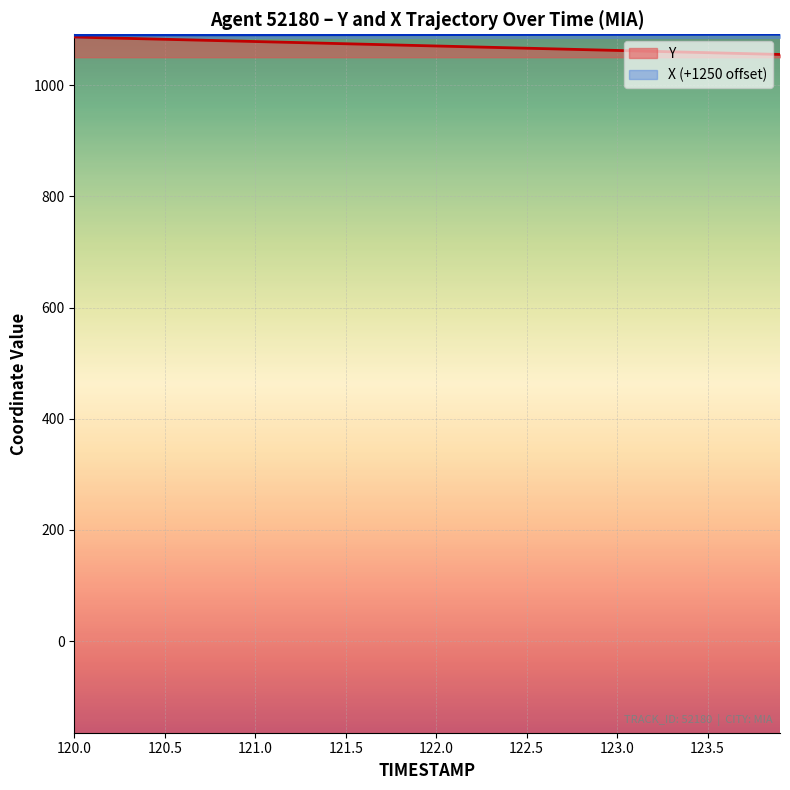

Reading left to right, extract all data points from this chart.

TIMESTAMP: 120.0=1086.6	120.1=1085.8	120.2=1085.0	120.3=1084.2	120.4=1083.4	120.5=1082.5	120.6=1081.8	120.7=1081.0	120.8=1080.2	120.9=1079.3	121.0=1078.5	121.1=1077.7	121.2=1076.9	121.3=1076.1	121.4=1075.3	121.5=1074.5	121.6=1073.7	121.7=1072.9	121.8=1072.1	121.9=1071.3	122.0=1070.5	122.1=1069.7	122.2=1068.9	122.3=1068.1	122.4=1067.3	122.5=1066.5	122.6=1065.7	122.7=1064.9	122.8=1064.1	122.9=1063.3	123.0=1062.5	123.1=1061.7	123.2=1060.9	123.3=1060.1	123.4=1059.3	123.5=1058.5	123.6=1057.7	123.7=1056.9	123.8=1056.1	123.9=1055.3
Y: 120.0=1090.2	120.1=1090.2	120.2=1090.3	120.3=1090.3	120.4=1090.3	120.5=1090.4	120.6=1090.4	120.7=1090.5	120.8=1090.5	120.9=1090.5	121.0=1090.6	121.1=1090.6	121.2=1090.7	121.3=1090.7	121.4=1090.7	121.5=1090.8	121.6=1090.8	121.7=1090.8	121.8=1090.9	121.9=1090.9	122.0=1090.9	122.1=1091.0	122.2=1091.0	122.3=1091.0	122.4=1091.1	122.5=1091.1	122.6=1091.1	122.7=1091.2	122.8=1091.2	122.9=1091.2	123.0=1091.3	123.1=1091.3	123.2=1091.3	123.3=1091.4	123.4=1091.4	123.5=1091.4	123.6=1091.5	123.7=1091.5	123.8=1091.5	123.9=1091.6